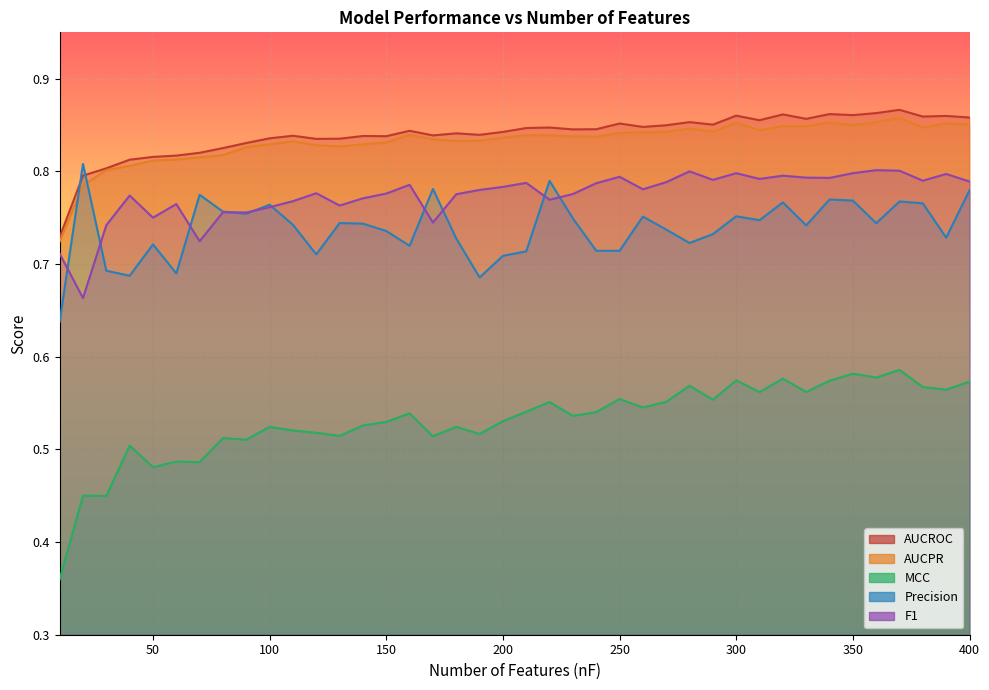

At which category is the sum across all series the highest?

370